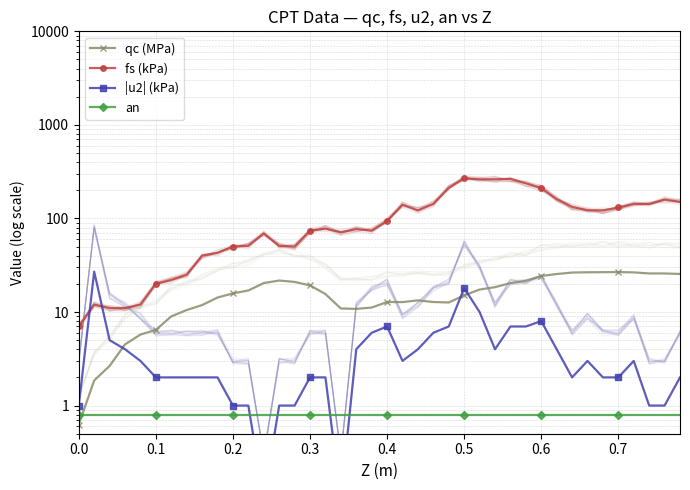

Reading left to right, transcribe all the data shown in this chart.

qc (MPa): 0.6	1.9	2.7	4.5	5.7	6.4	9.0	10.5	11.9	14.3	15.8	17.0	20.4	21.7	21.0	19.2	15.6	10.9	10.8	11.2	12.8	12.8	13.3	12.8	12.6	15.1	17.4	18.4	20.4	21.5	24.3	25.5	26.4	26.6	26.7	26.7	26.5	25.8	25.8	25.5
fs (kPa): 7.0	12.0	11.0	11.0	12.0	20.0	22.0	25.0	40.0	43.0	50.0	51.0	69.0	51.0	50.0	74.0	78.0	71.0	77.0	74.0	94.0	140.0	122.0	143.0	212.0	268.0	262.0	262.0	265.0	238.0	211.0	161.0	133.0	122.0	122.0	131.0	143.0	142.0	159.0	150.0
|u2| (kPa): 1.0	27.0	5.0	4.0	3.0	2.0	2.0	2.0	2.0	2.0	1.0	1.0	0.1	1.0	1.0	2.0	2.0	0.1	4.0	6.0	7.0	3.0	4.0	6.0	7.0	18.0	10.0	4.0	7.0	7.0	8.0	4.0	2.0	3.0	2.0	2.0	3.0	1.0	1.0	2.0
an: 0.8	0.8	0.8	0.8	0.8	0.8	0.8	0.8	0.8	0.8	0.8	0.8	0.8	0.8	0.8	0.8	0.8	0.8	0.8	0.8	0.8	0.8	0.8	0.8	0.8	0.8	0.8	0.8	0.8	0.8	0.8	0.8	0.8	0.8	0.8	0.8	0.8	0.8	0.8	0.8